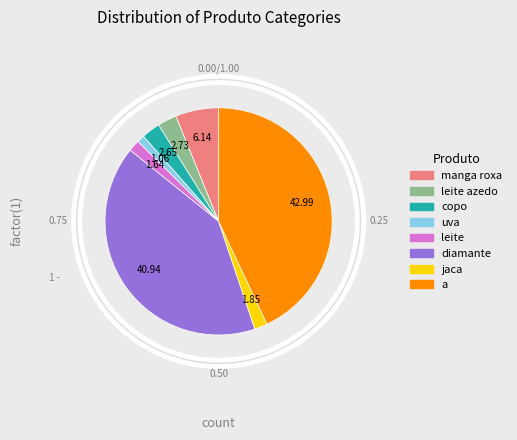

To the nearest percent, what portion does leite azedo represent?

3%